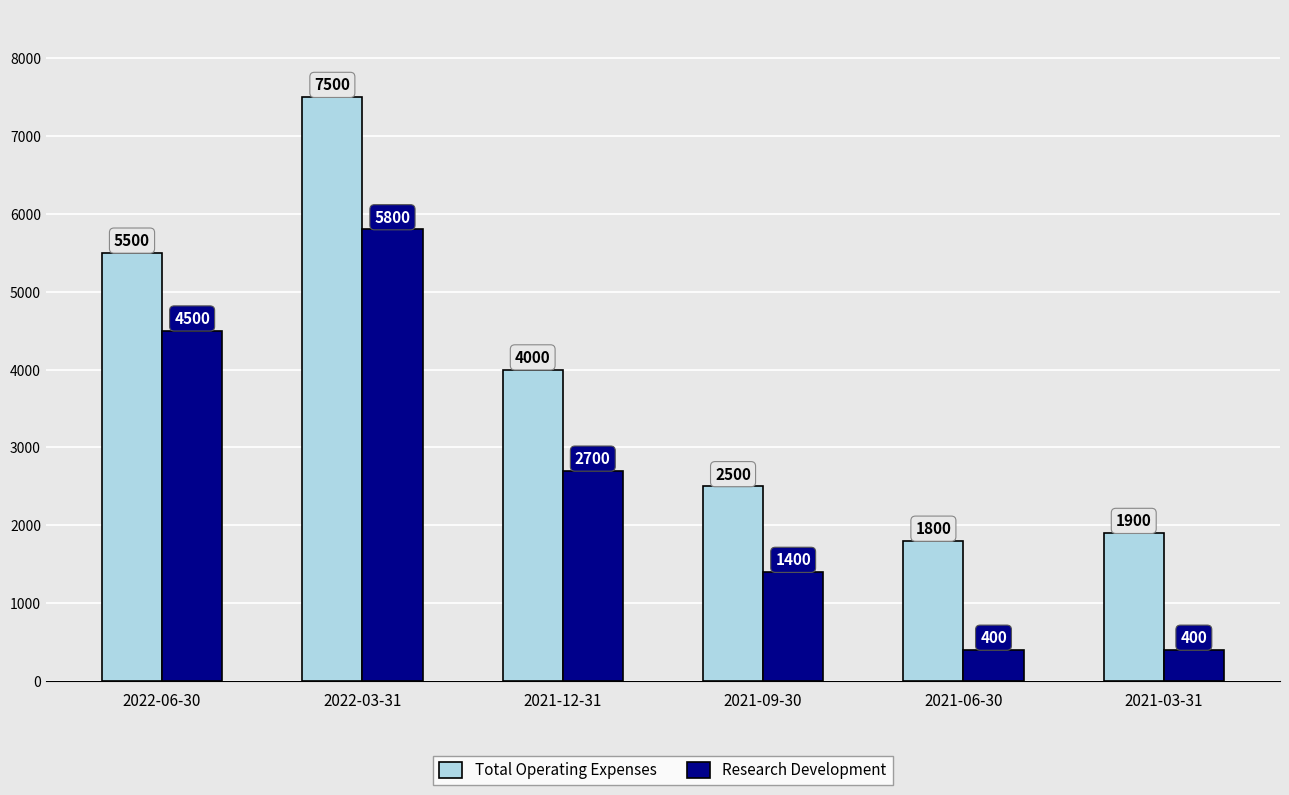

Does the chart contain stacked bars?

No